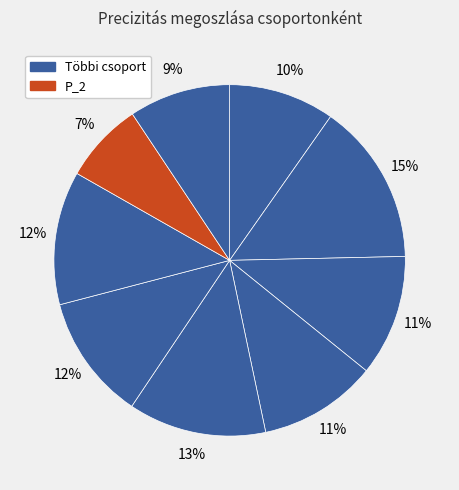

How many segments does this pie chart have?

9